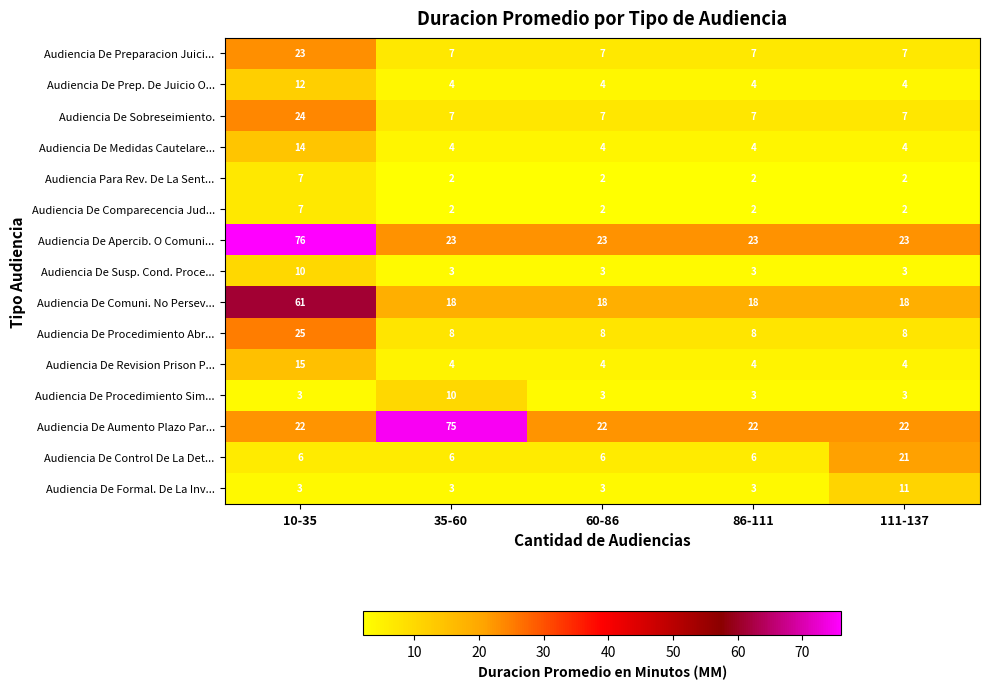

What is the total value across all series at 35-60?

176